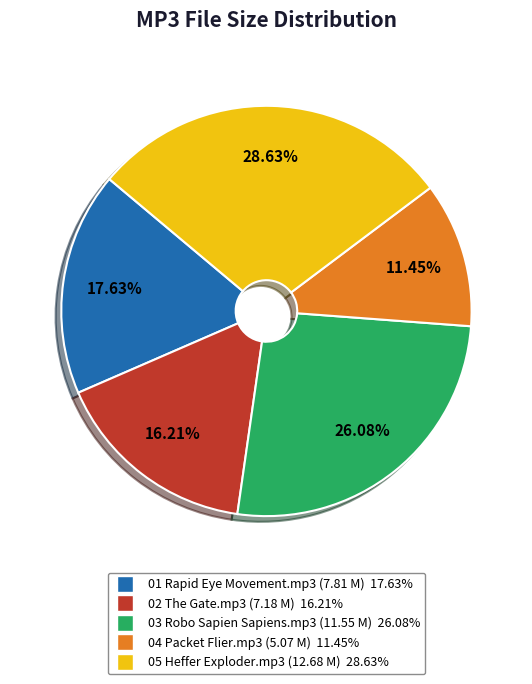

Is there a majority slice in this chart?

No